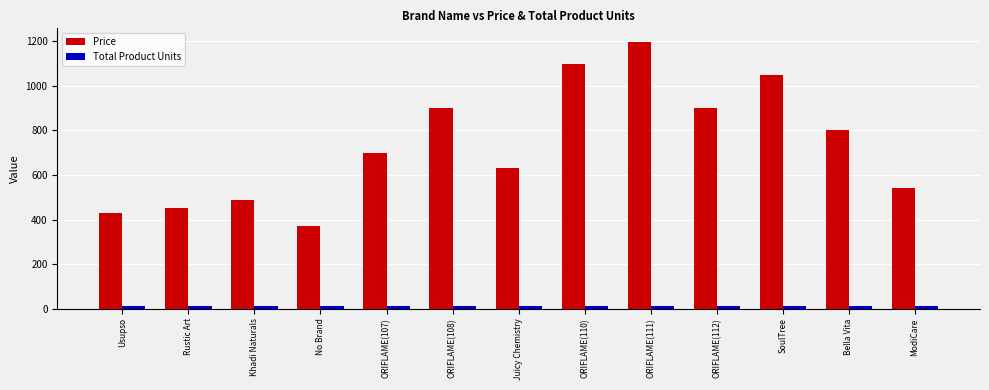

What is the difference between the maximum and minimum values in the Price series?

829